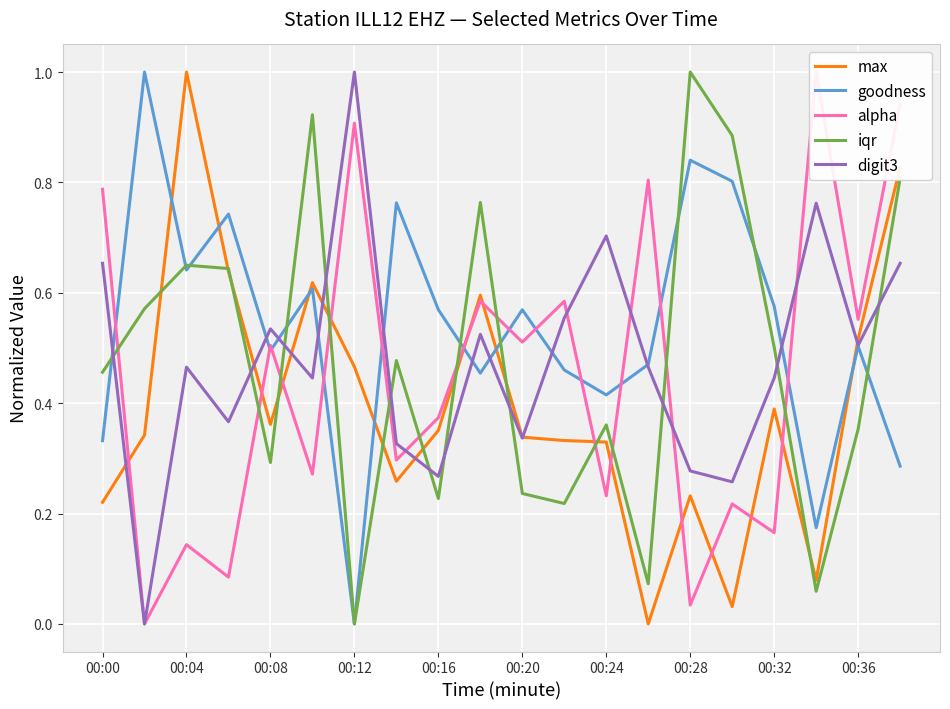

How many interior local valleys does the max series have?

5